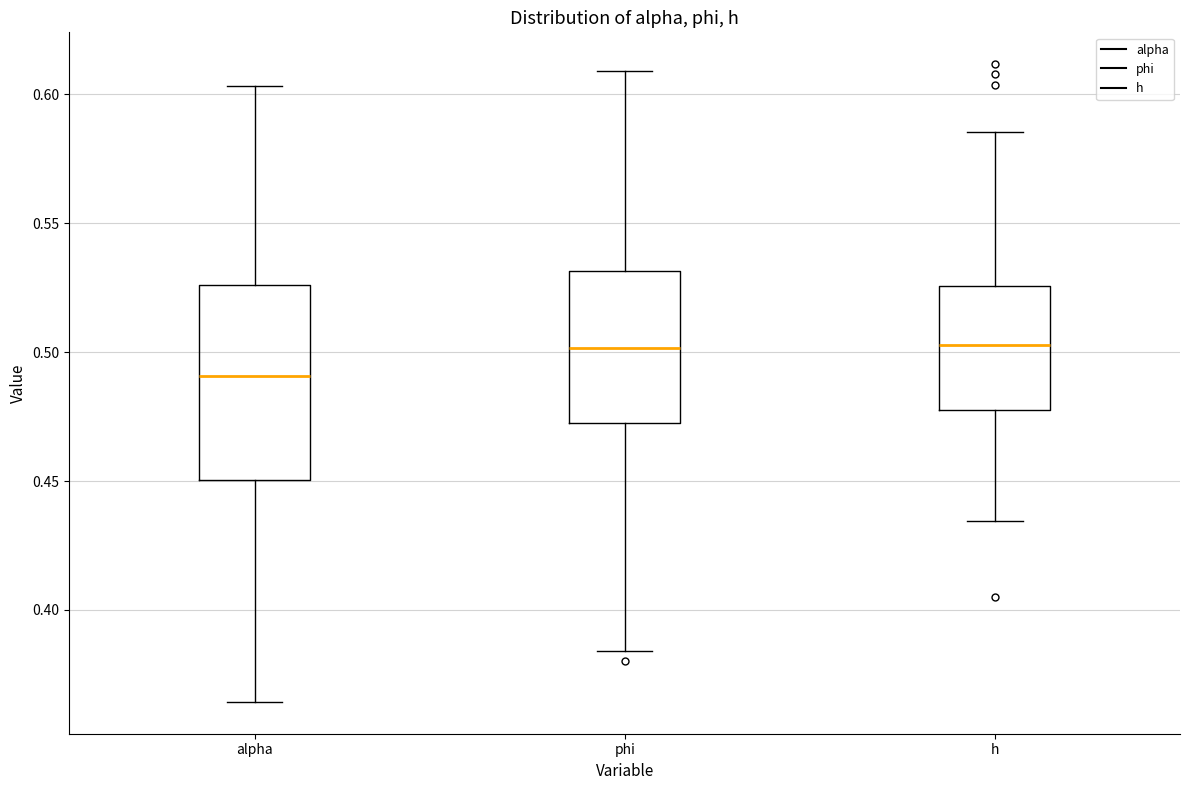

Comparing the boxes themselves (not the whiskers), which one is the tallest?

alpha